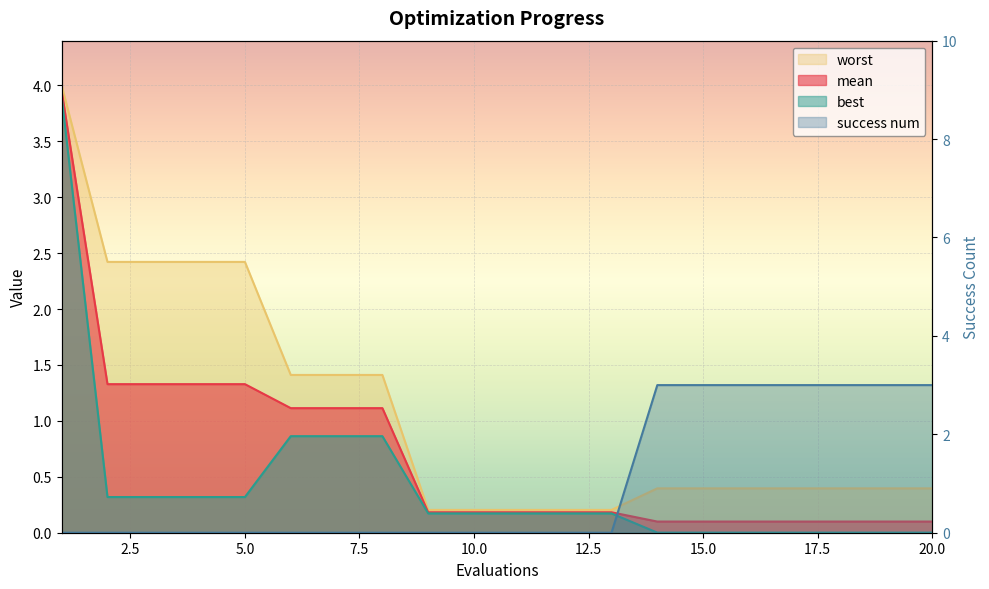

Is it true that best equals 0.0 at 20?

True